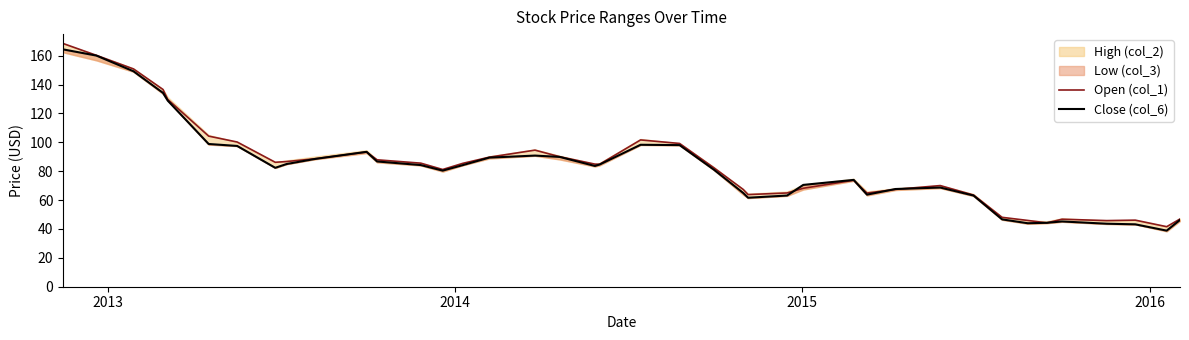

How many lines are shown in the chart?

2